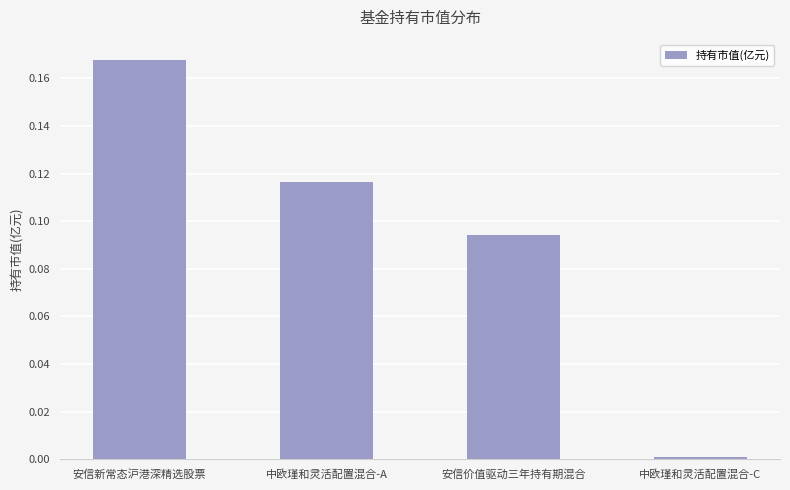

What is the label of the 3rd bar from the left?

安信价值驱动三年持有期混合